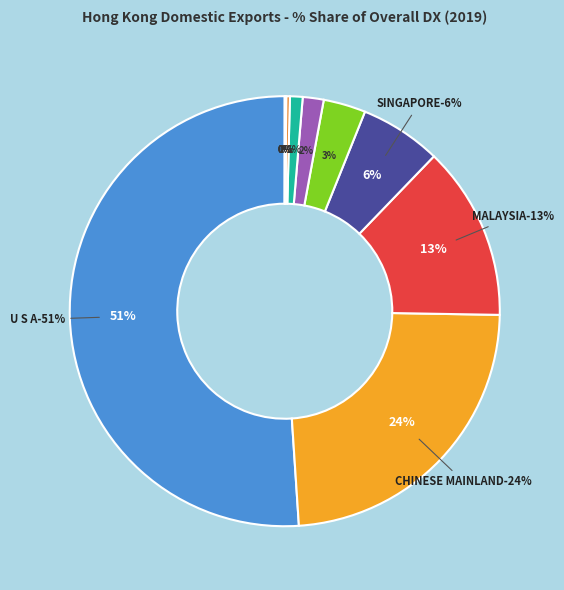

How many slices are in this pie chart?

11